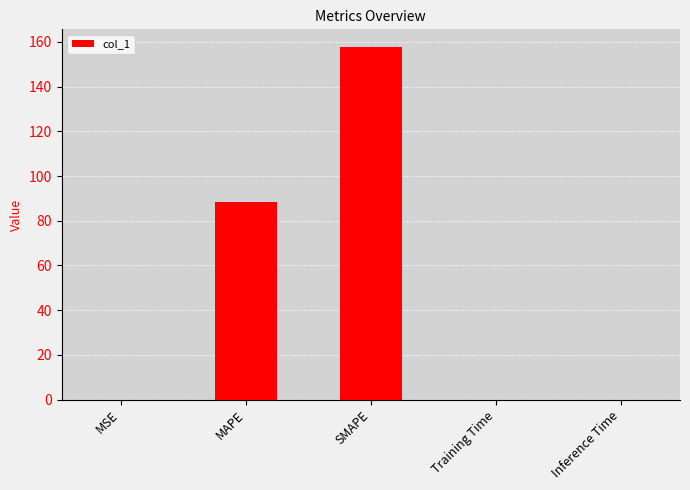

At which category does the chart reach its peak across all series?

SMAPE